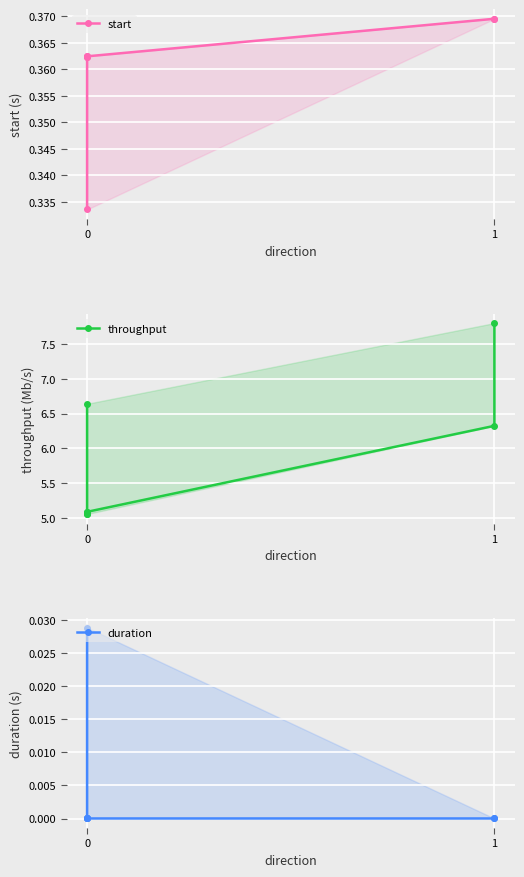

Between 0 and 1, which series saw the biggest shift?

throughput